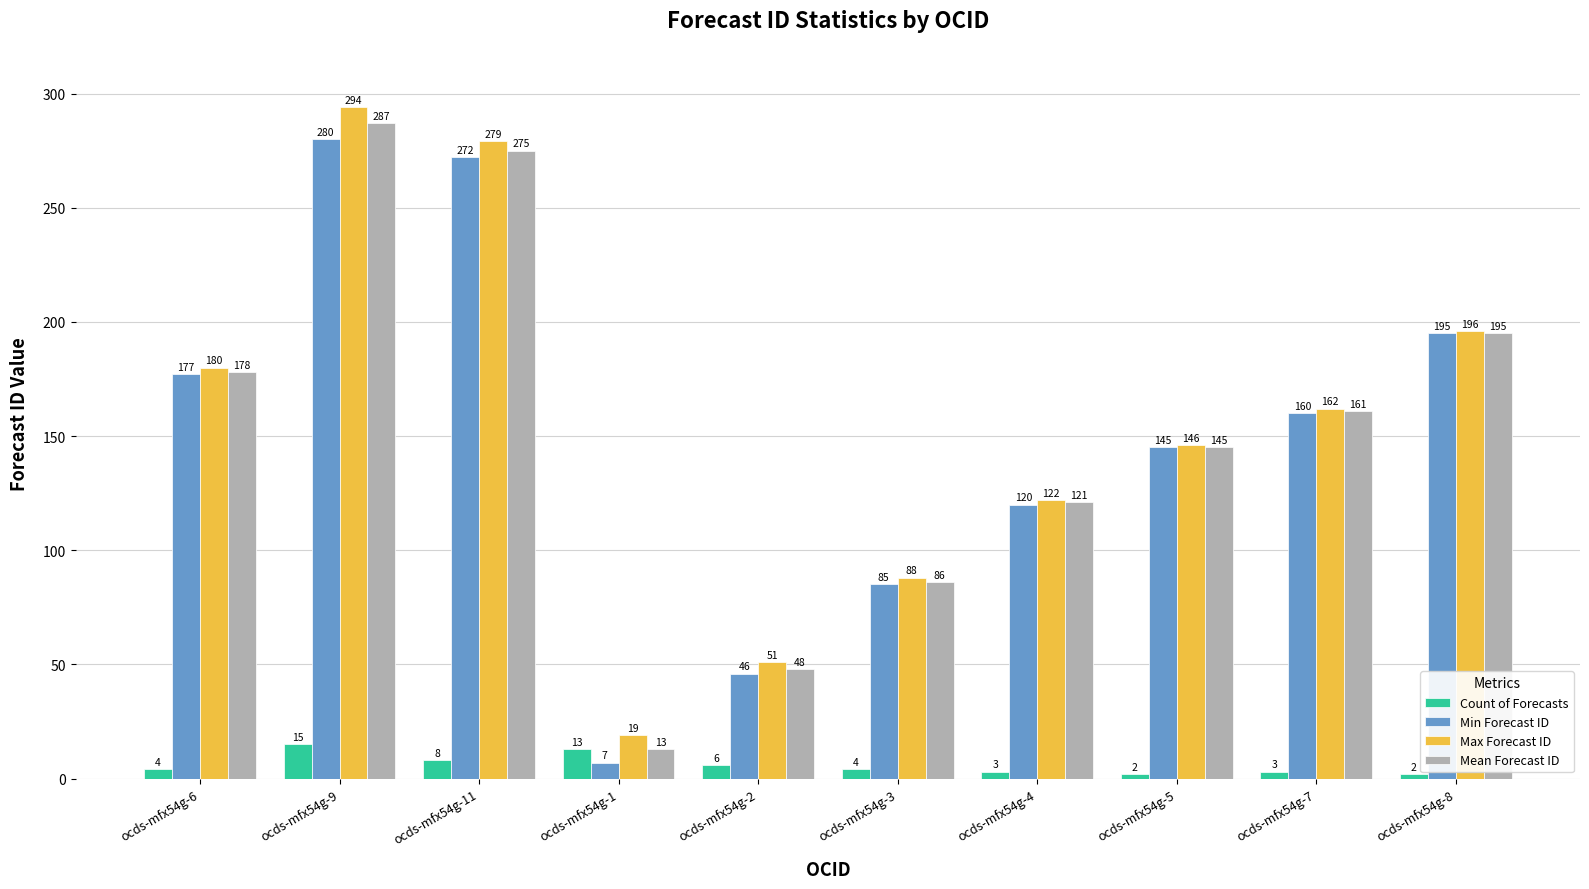

How many groups of bars are there?

10